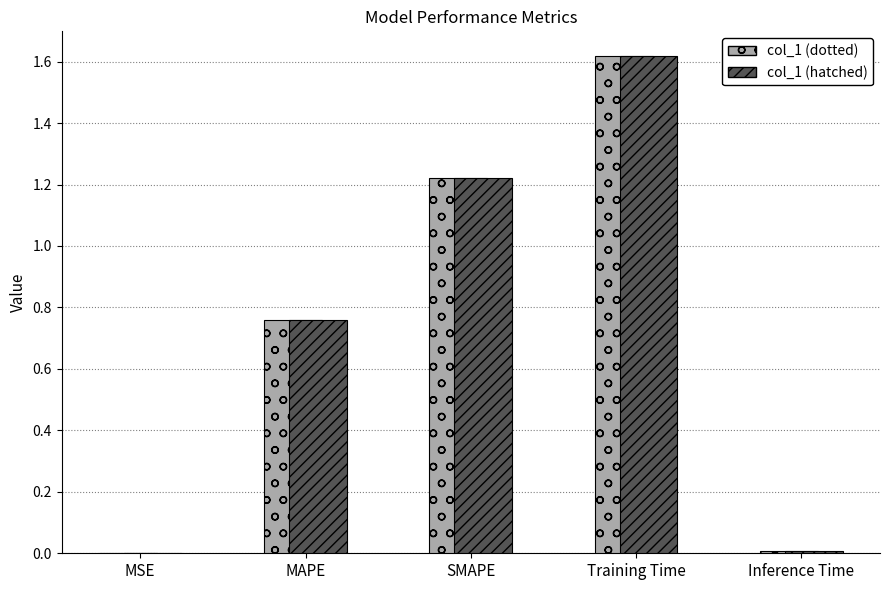

What is the sum of all col_1 (dotted) values?

3.6